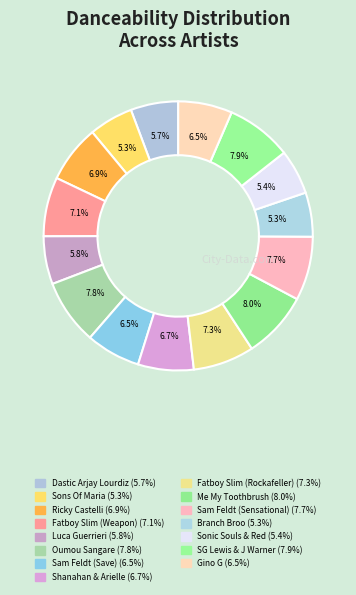

Count the number of slices in the pie.

15